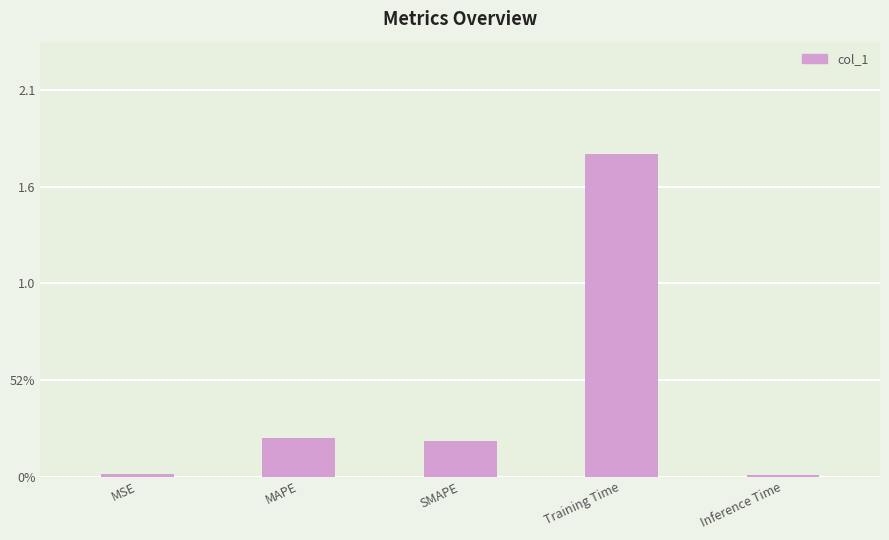

List the labels in order of value, smallest first.

Inference Time, MSE, SMAPE, MAPE, Training Time